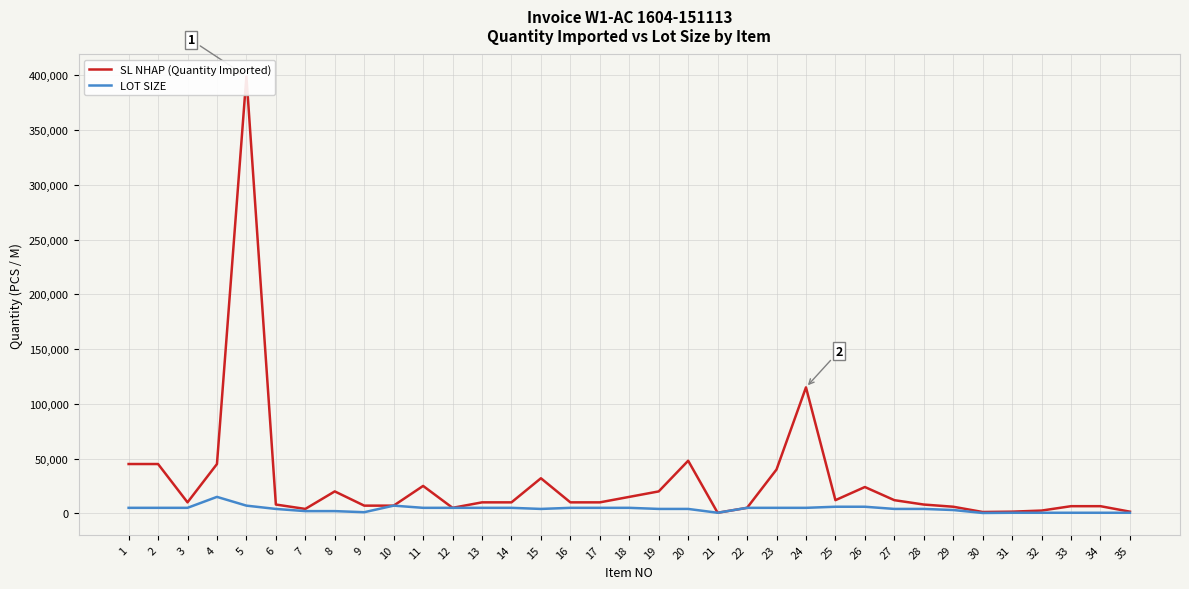

Between 15 and 16, which series saw the biggest shift?

SL NHAP (Quantity Imported)